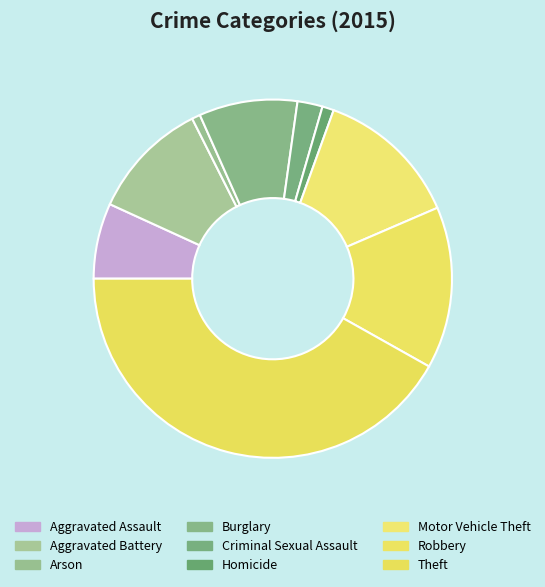

What is the ratio of the value at Homicide to the value at Aggravated Battery?

0.1